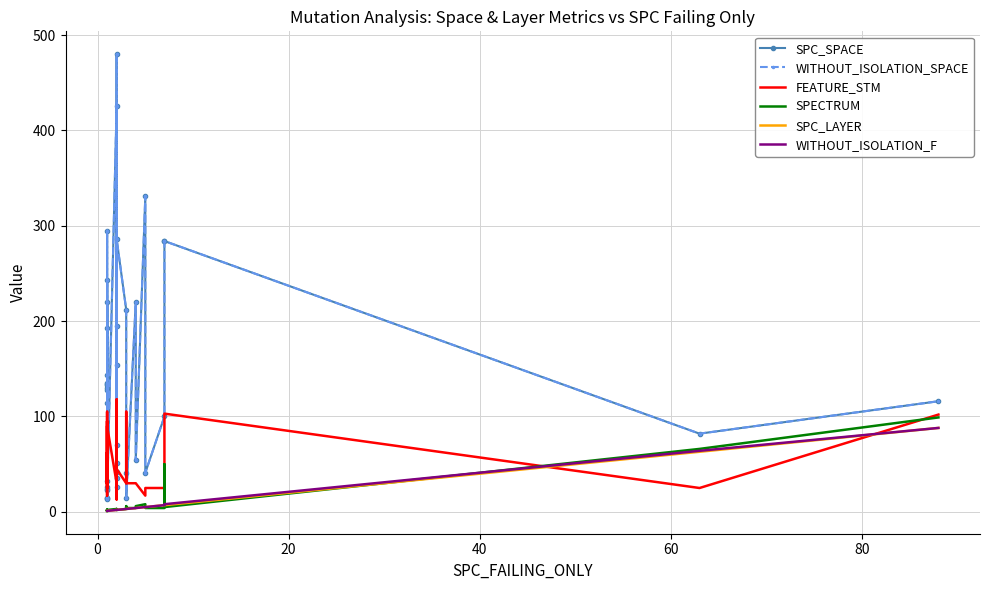

True or false: WITHOUT_ISOLATION_F and SPECTRUM cross at least once.

True